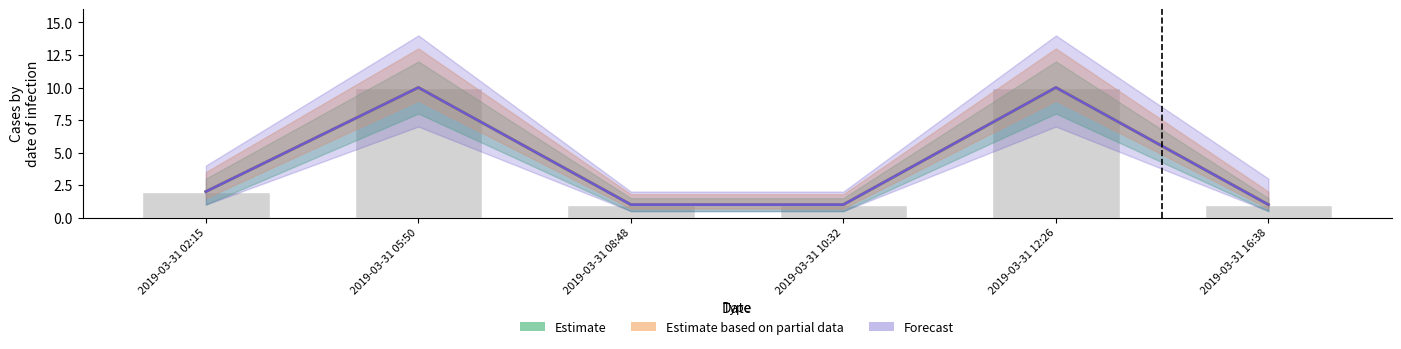

Reading left to right, what are all the values shown in this chart?

Estimate: 2	10	1	1	10	1
Estimate based on partial data: 2	10	1	1	10	1
Forecast: 2	10	1	1	10	1